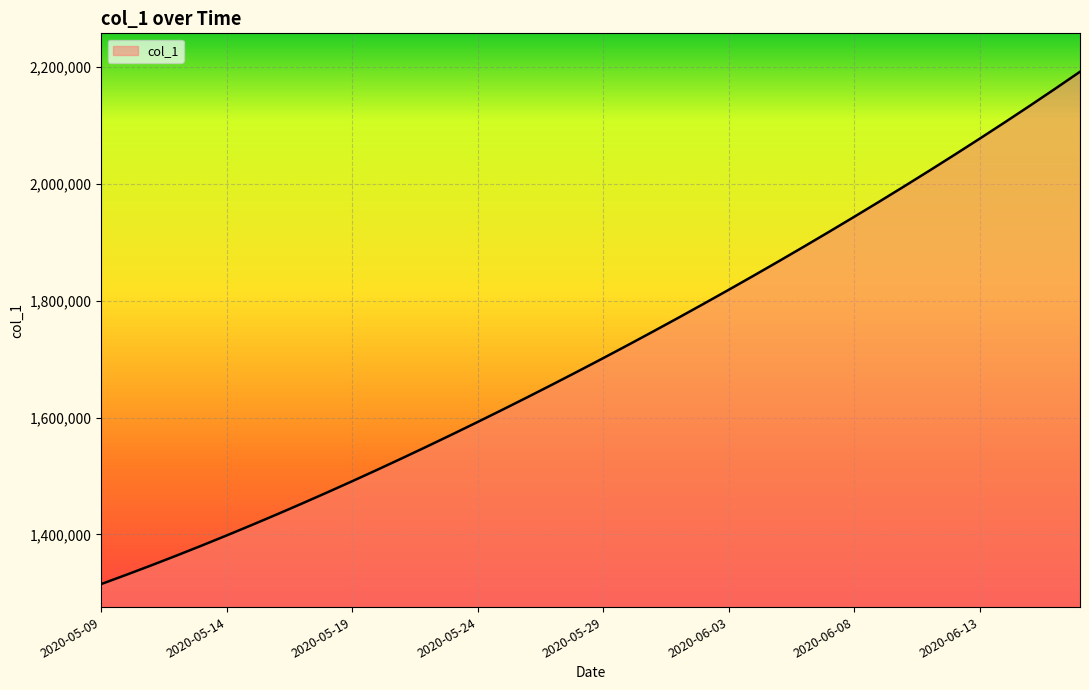

What is the difference between the maximum and minimum values?

877092.5